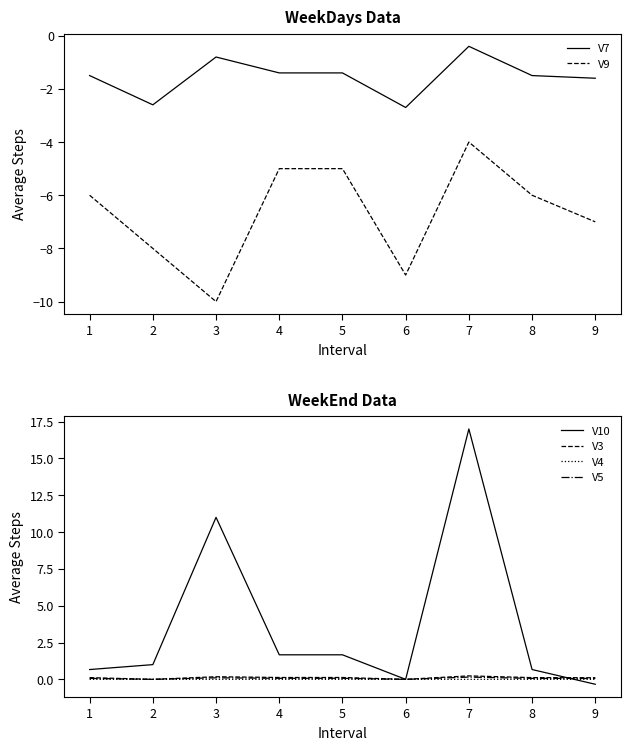

Where do V5 and V10 first cross each other?

8 and 9